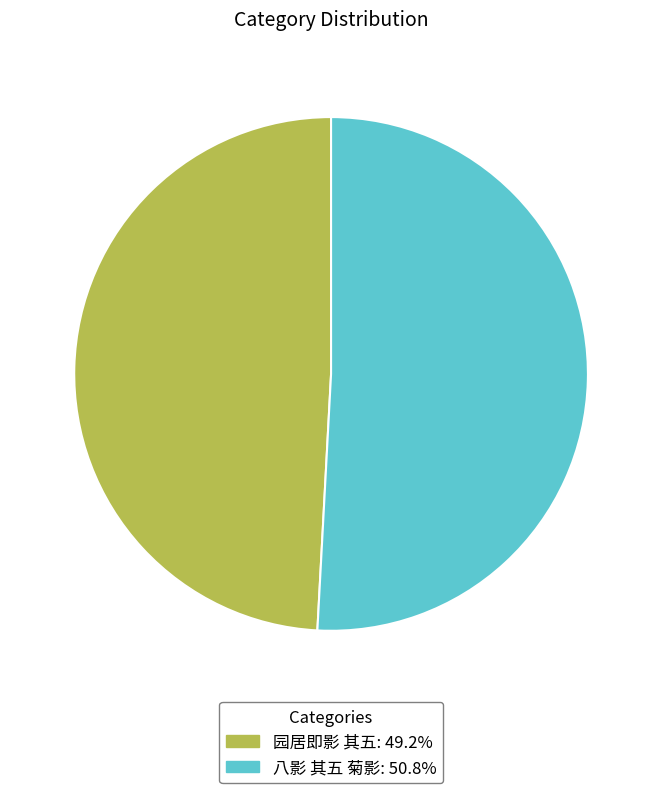

True or false: 八影 其五 菊影 accounts for 51% of the total.

True